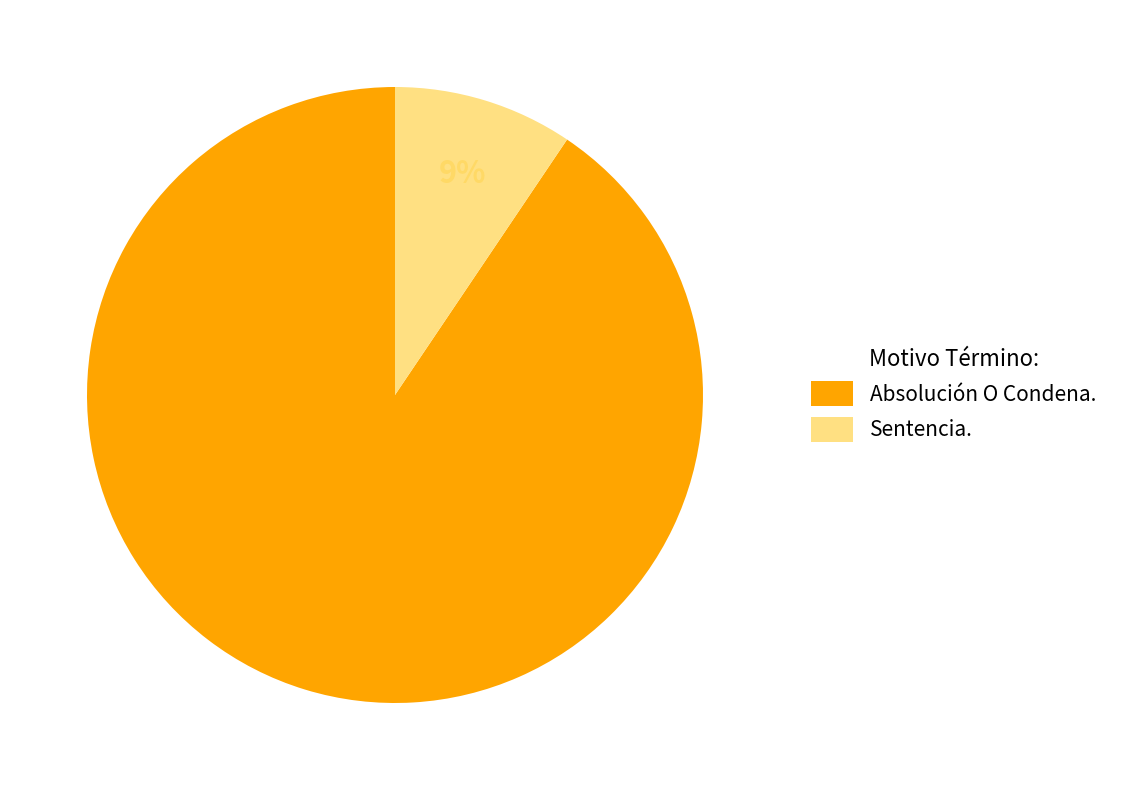

Approximately how many times larger is the value at Sentencia. compared to Absolución O Condena.?

0.1